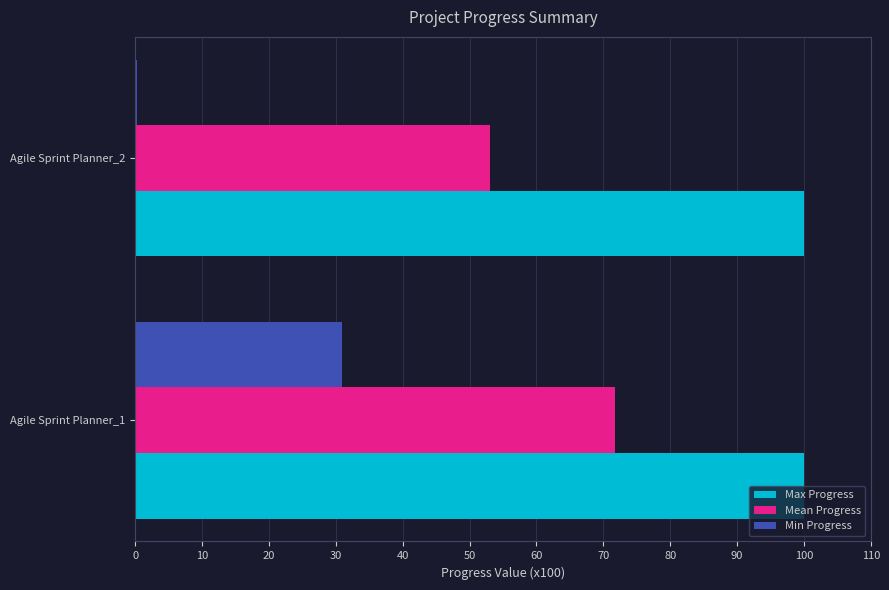

At which category is the sum across all series the highest?

Agile Sprint Planner_1